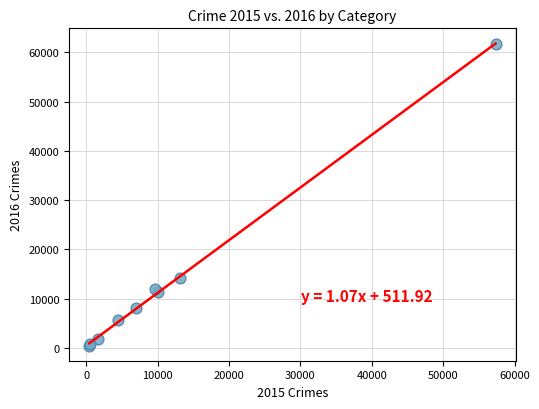

What Y value in the scatter plot is closest to 31069?

14289